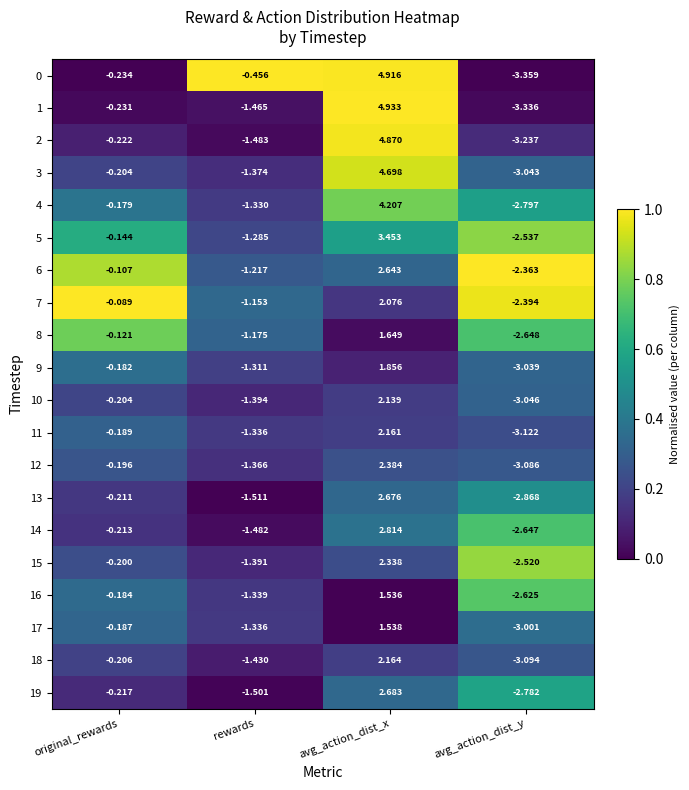

Rank the series by their maximum value, from highest to lowest.

1, 0, 2, 3, 4, 5, 14, 19, 13, 6, 12, 15, 18, 11, 10, 7, 9, 8, 17, 16